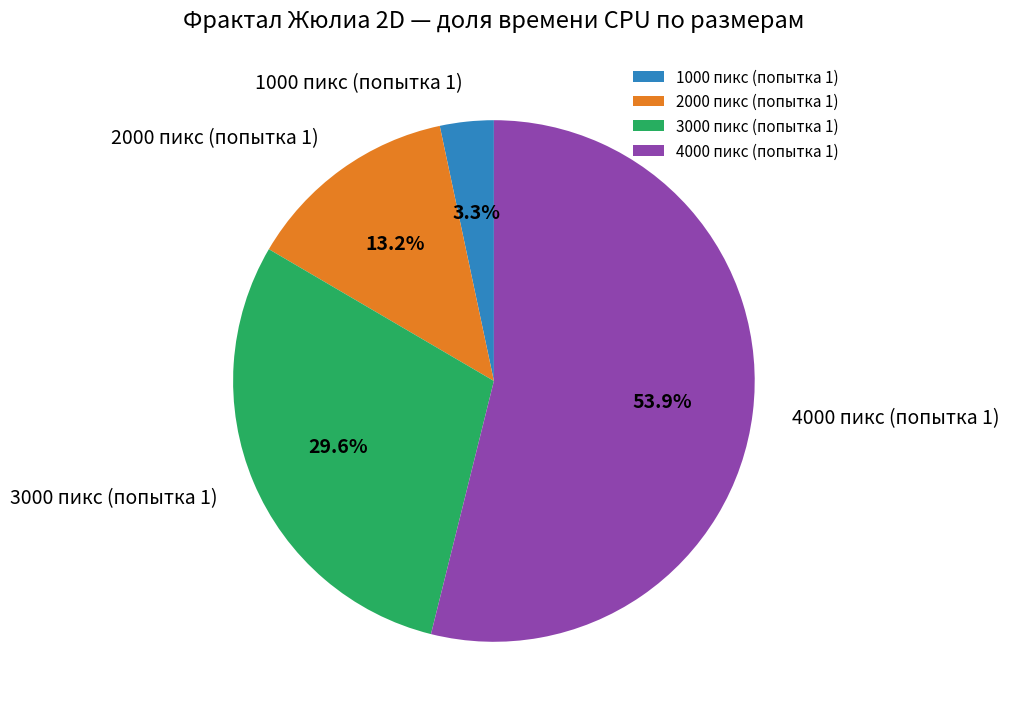

What is the largest slice in the pie chart?

4000 пикс (попытка 1)